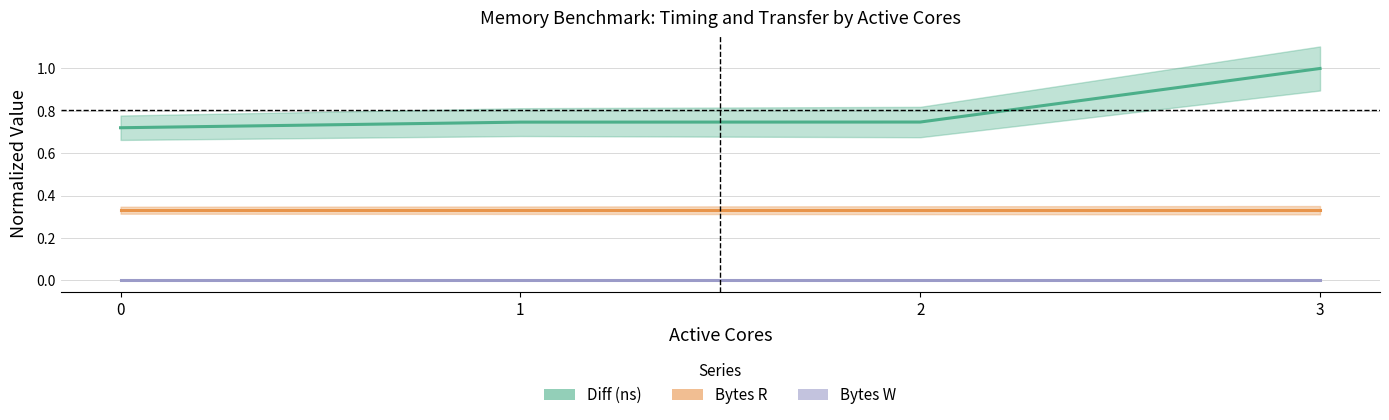

Between 0 and 3, which is larger?

3